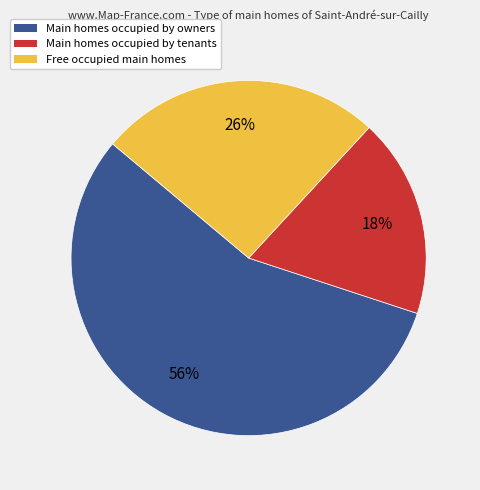

To the nearest percent, what is the difference between the largest and smallest slice percentages?

38%